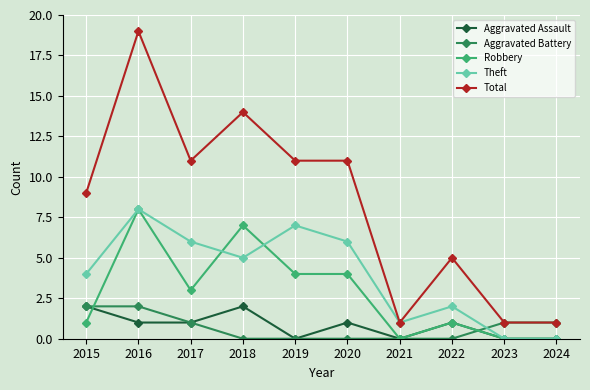

Does the chart display data point markers on the line(s)?

Yes